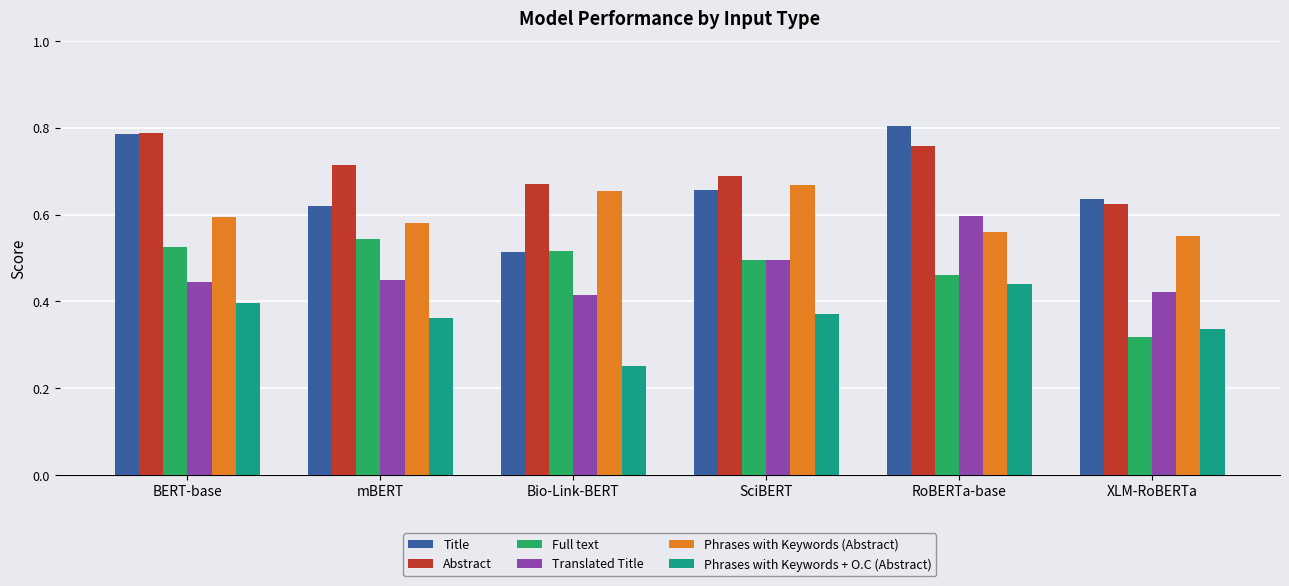

At which label is Full text closest to 0?

XLM-RoBERTa